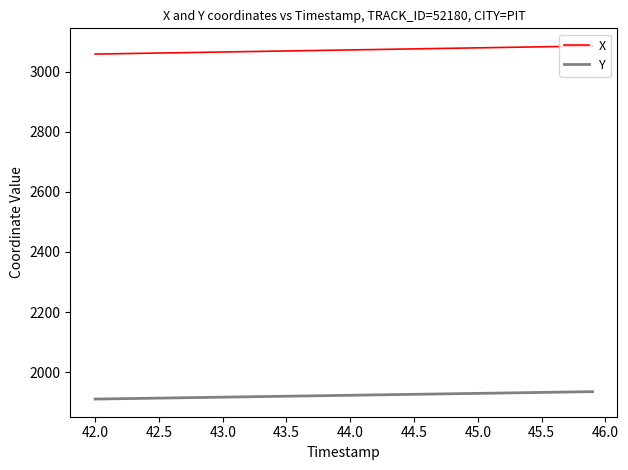

True or false: X and Y intersect in this chart.

False